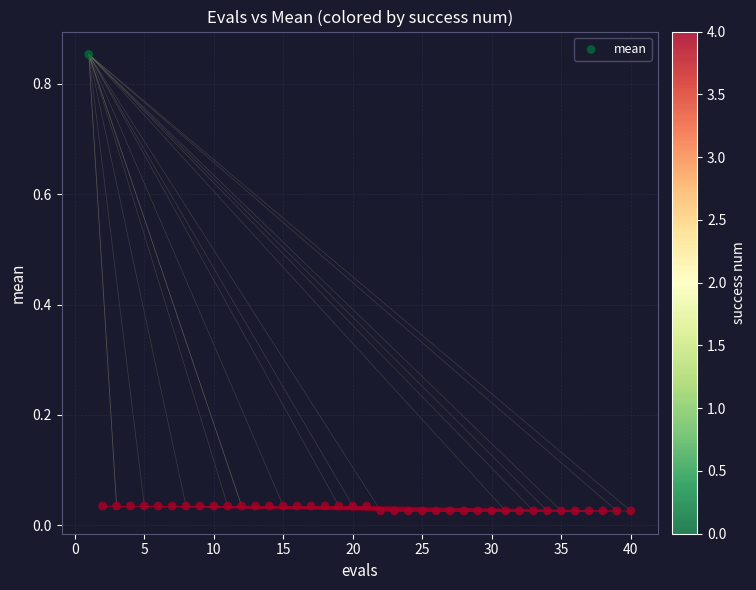

What is the range of Y values (max minus min)?

0.8